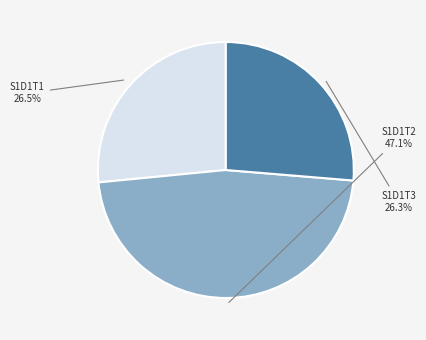

How many segments does this pie chart have?

3